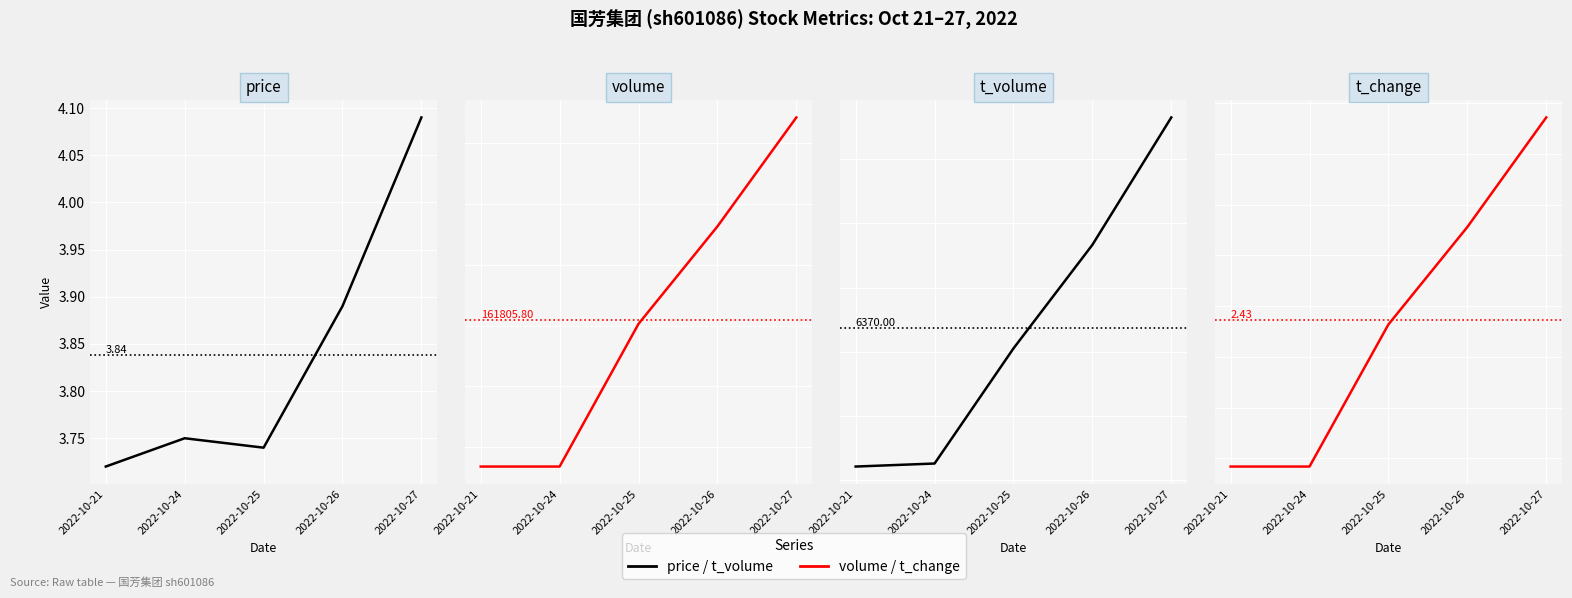

At which label does t_volume first exceed 6055?

2022-10-26